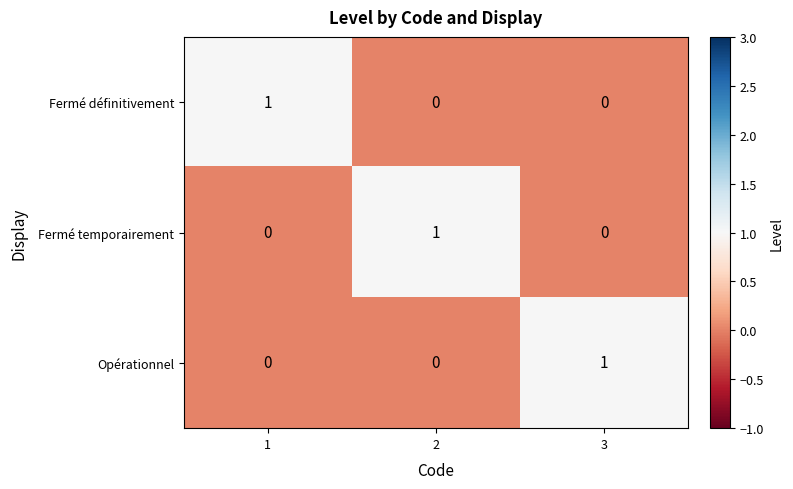

At how many categories does at least one series exceed 0?

3